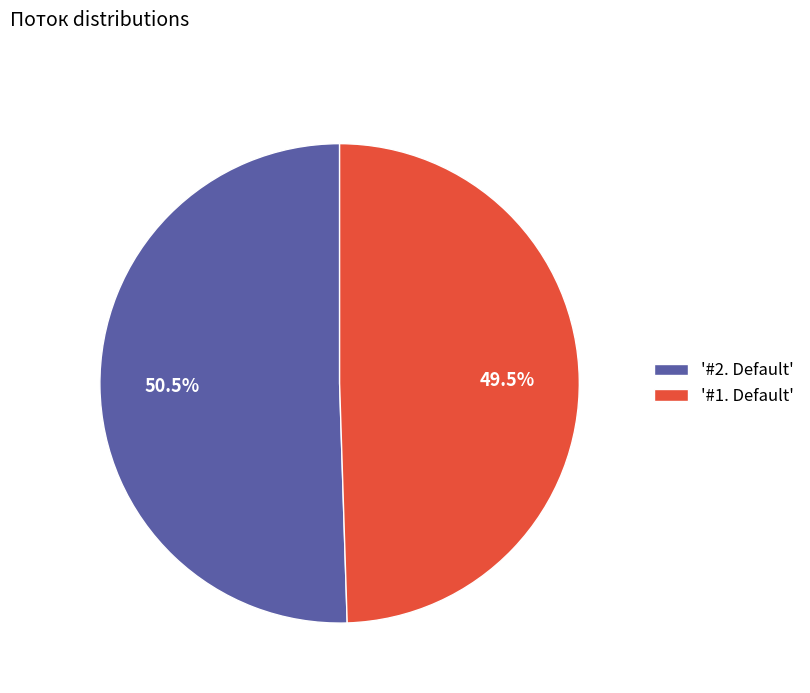

To the nearest percent, what is the average slice percentage?

50%